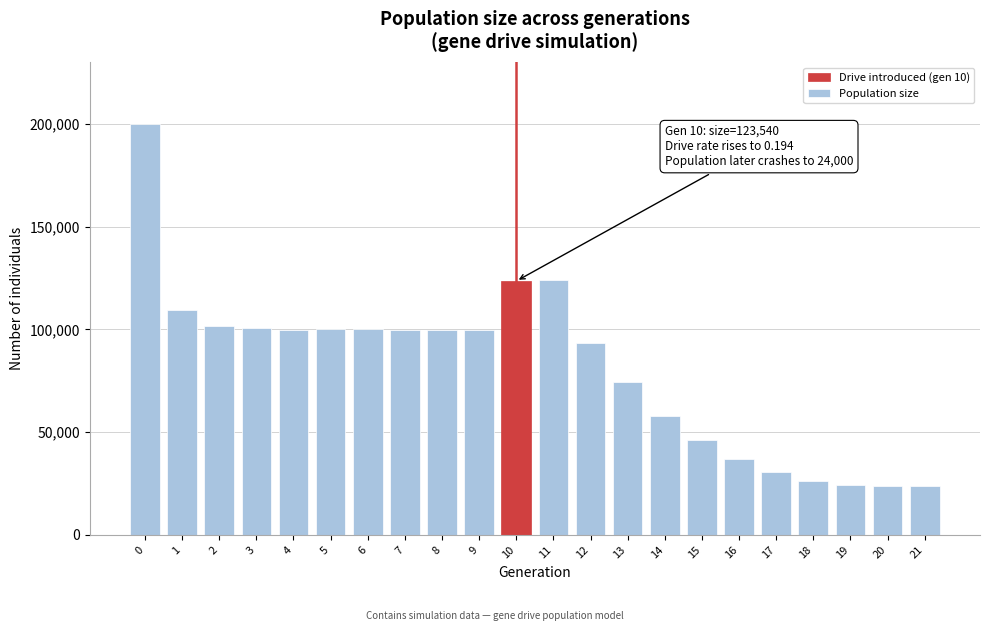

What is the average value?

81712